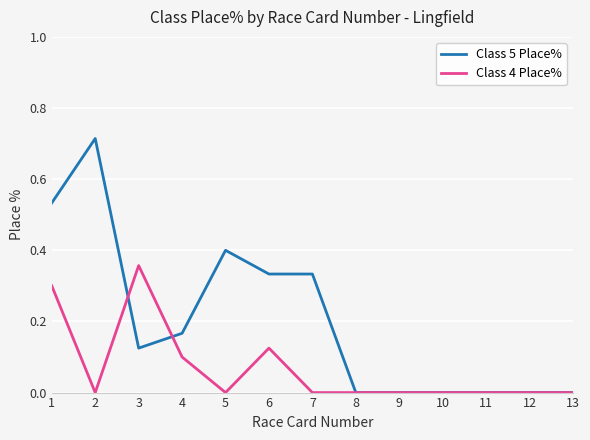

Count the Class 4 Place% values in the range 0 to 1.

13